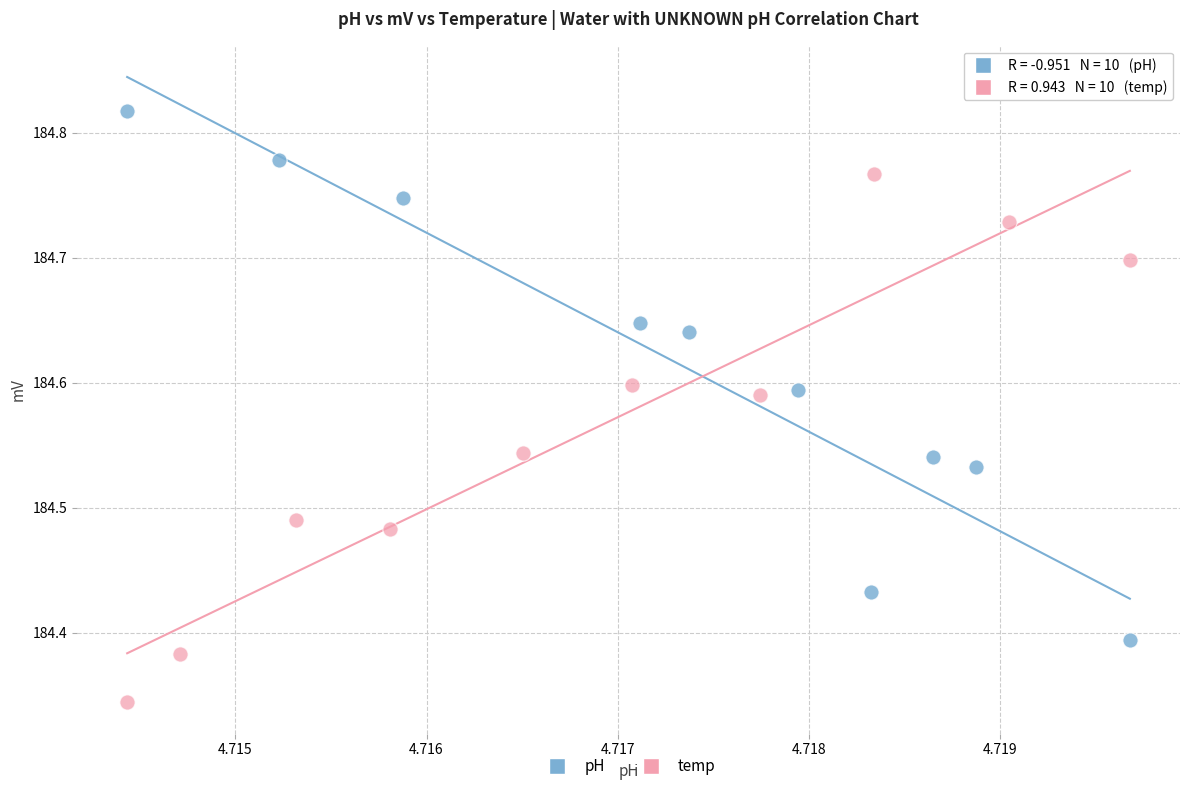

Which series contains the lowest Y value?

temp